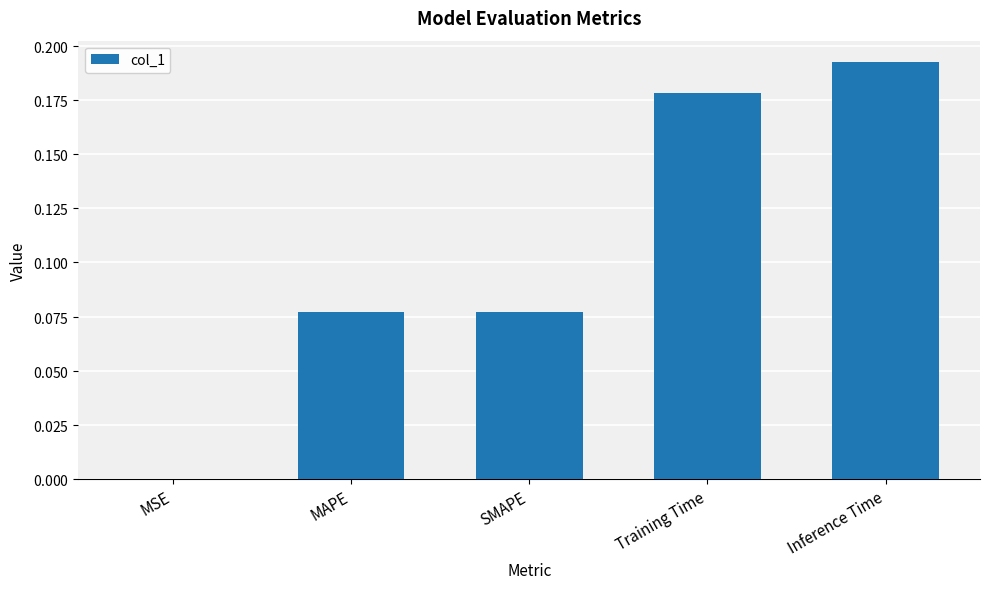

Are the bars horizontal?

No